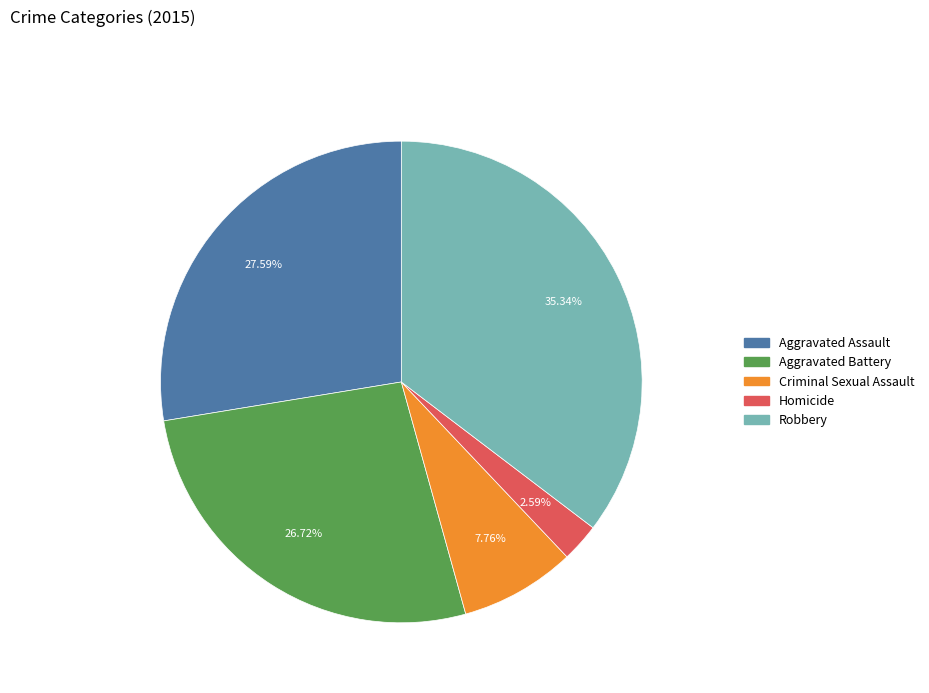

Does any single category account for the majority?

No